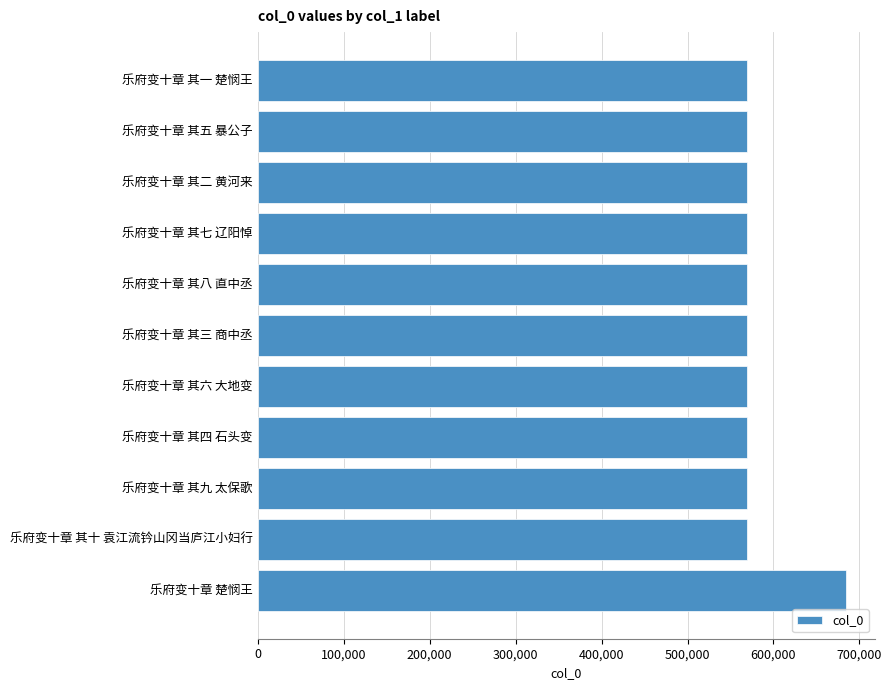

What is the difference between the maximum and minimum values?

115459